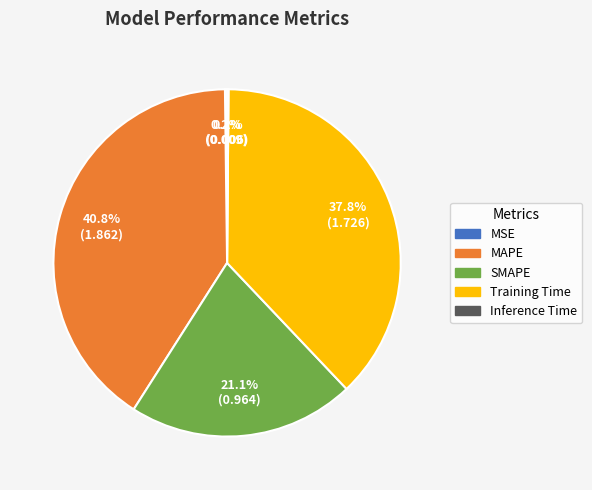

Between Training Time and MAPE, which is larger?

MAPE